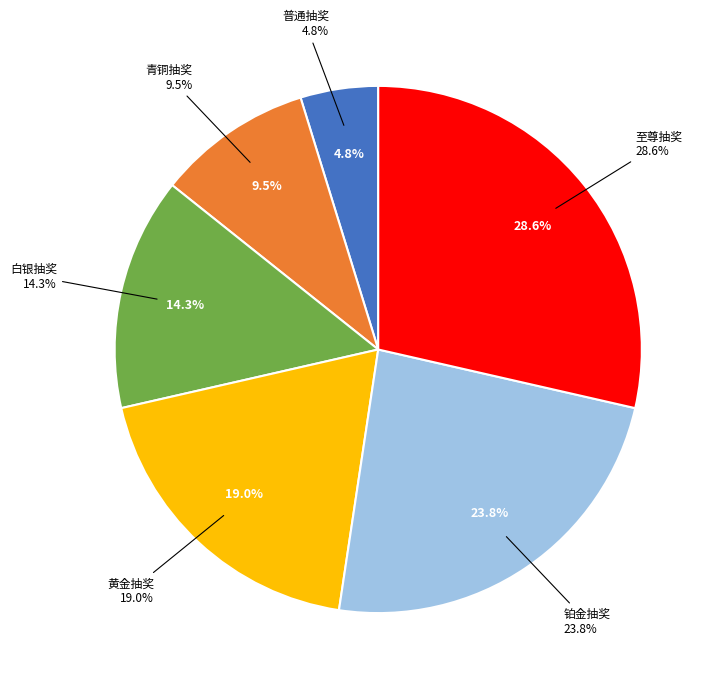

What percentage is NOT represented by 黄金抽奖?

81.0%